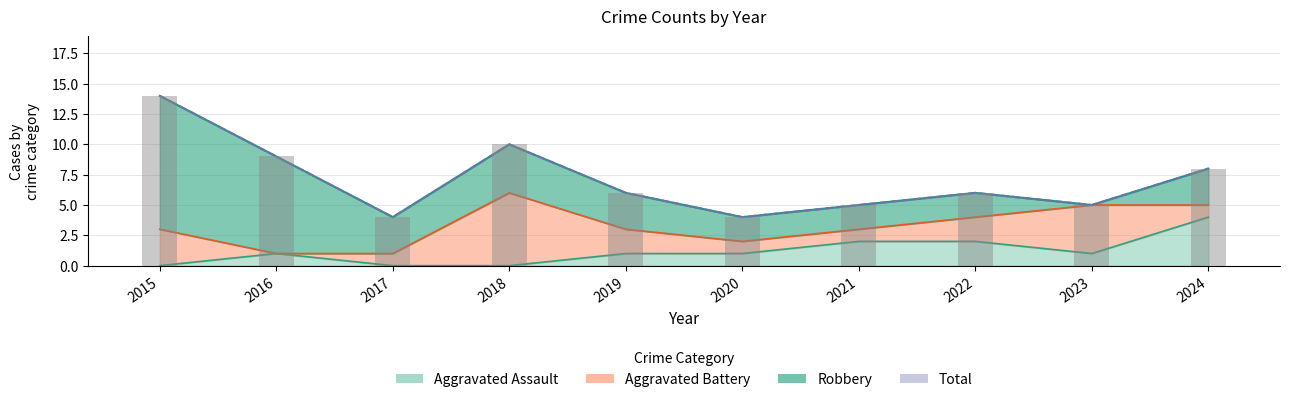

What is the value of the Aggravated Assault bar at the 10th from the left?

4